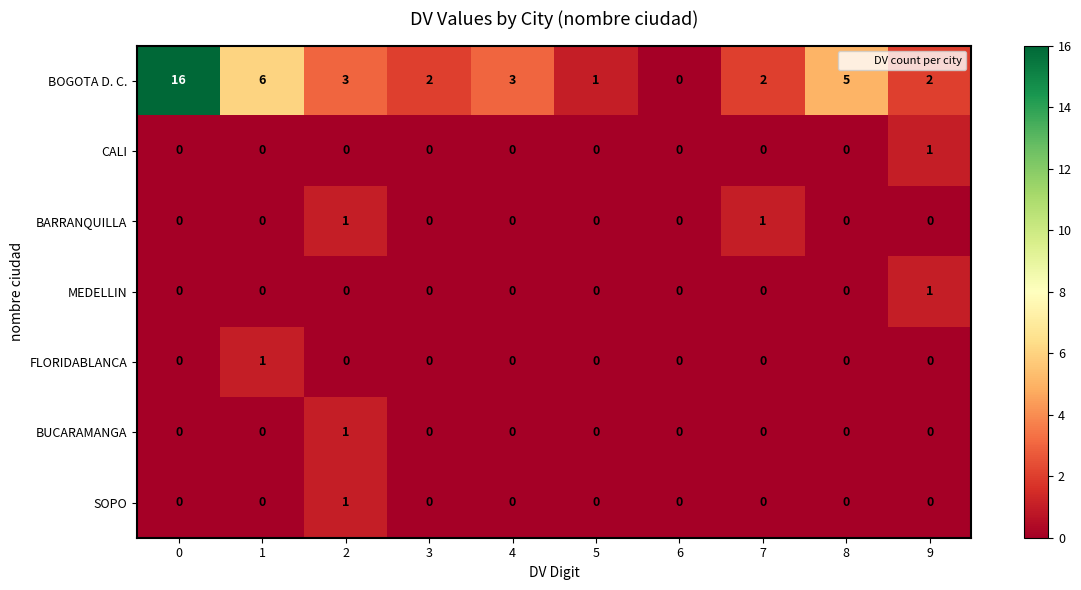

Is the value of CALI at 5 greater than the value of SOPO at 2?

No